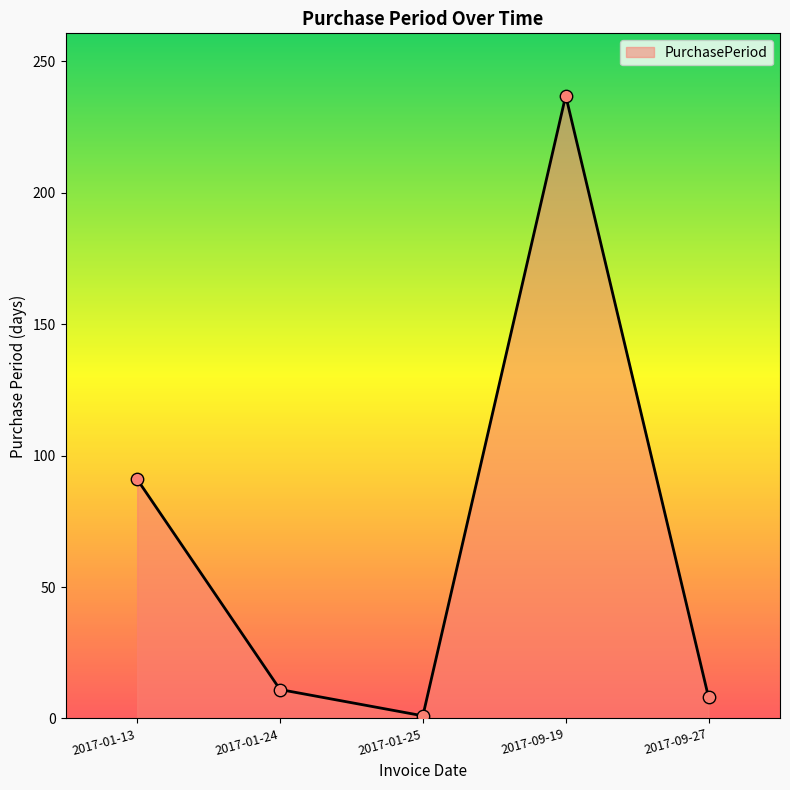

Between 2017-01-24 and 2017-09-27, which is larger?

2017-01-24